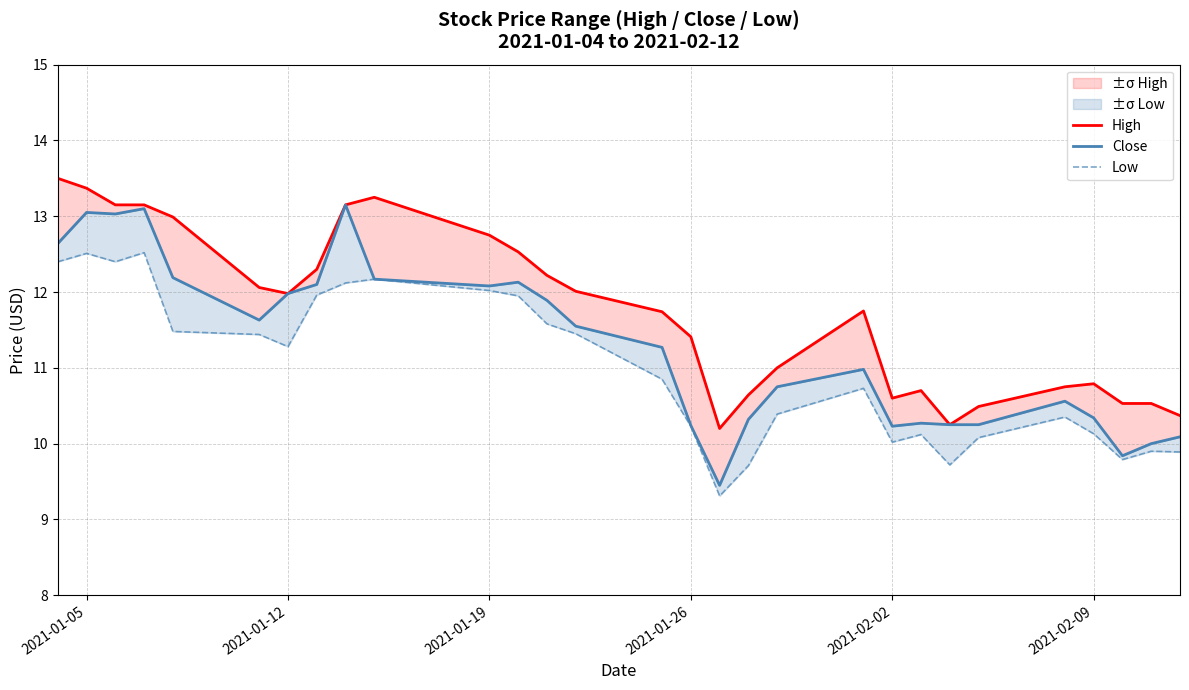

List the series in order of their peak value, lowest first.

Low, Close, High